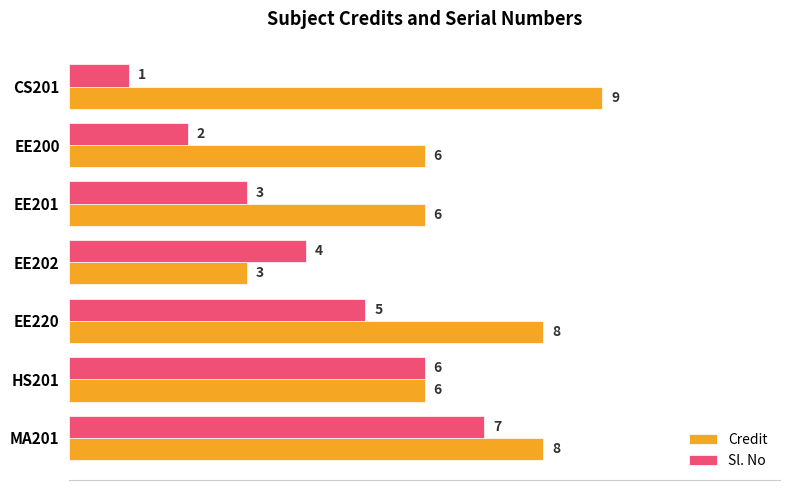

Between CS201 and MA201, which series saw the biggest shift?

Sl. No